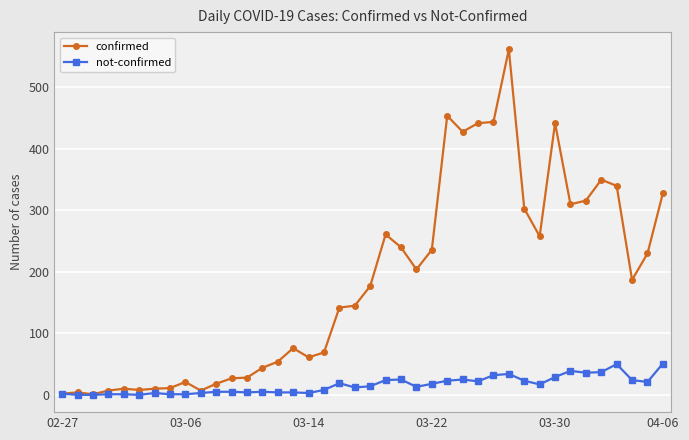

Which series has the largest total across all categories?

confirmed